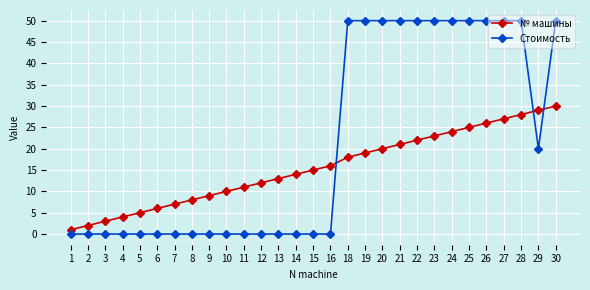

Is it true that Стоимость equals 50 at 21?

True